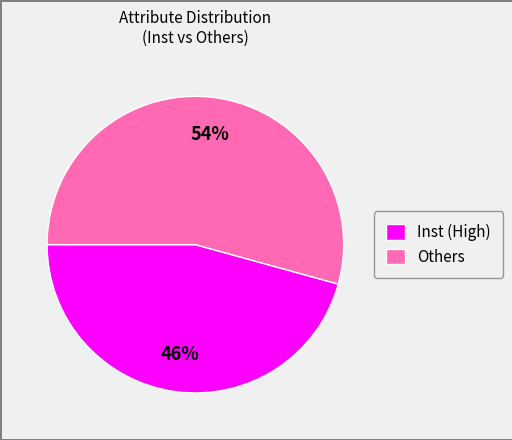

Is there any slice that represents more than half of the pie?

Yes